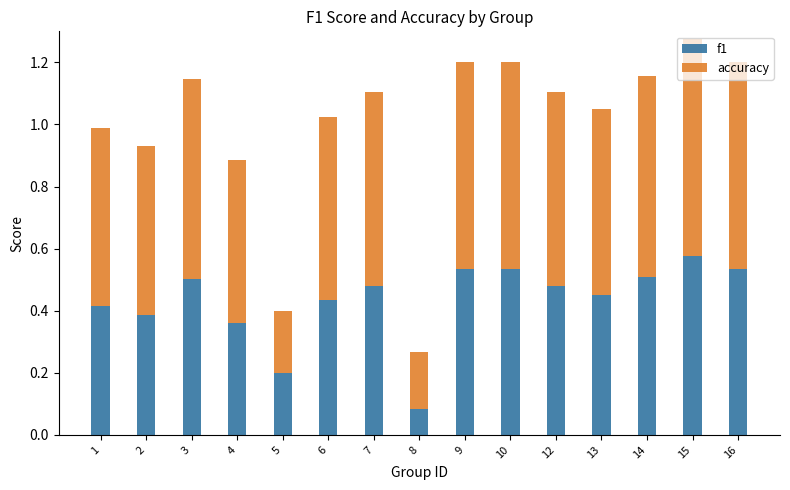

What is the total value across all series at 14?

1.2